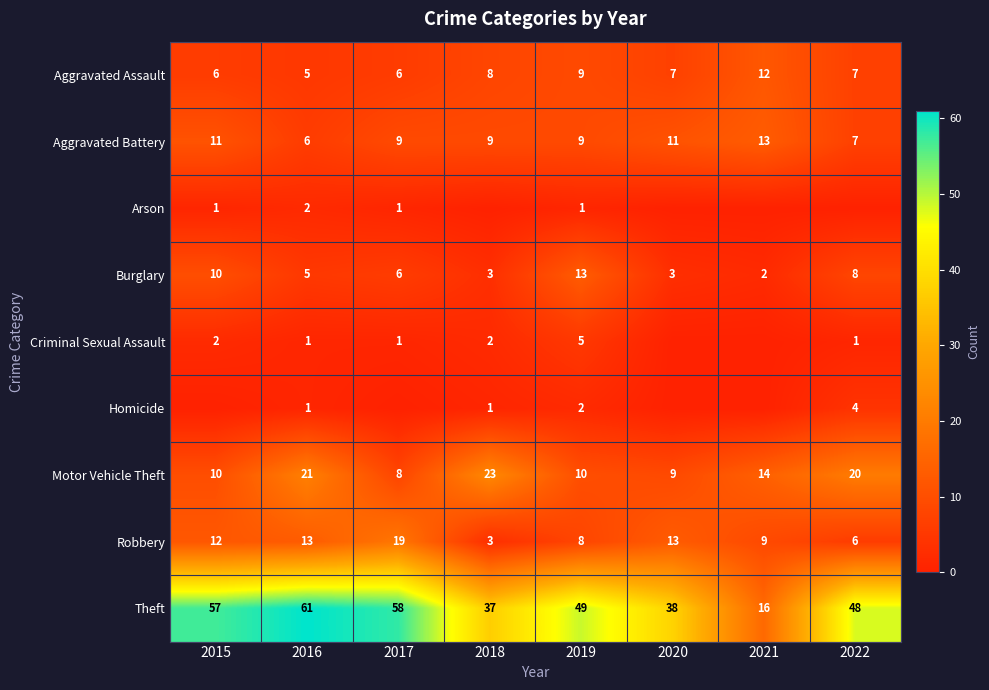

At which label does Motor Vehicle Theft reach its minimum?

2017